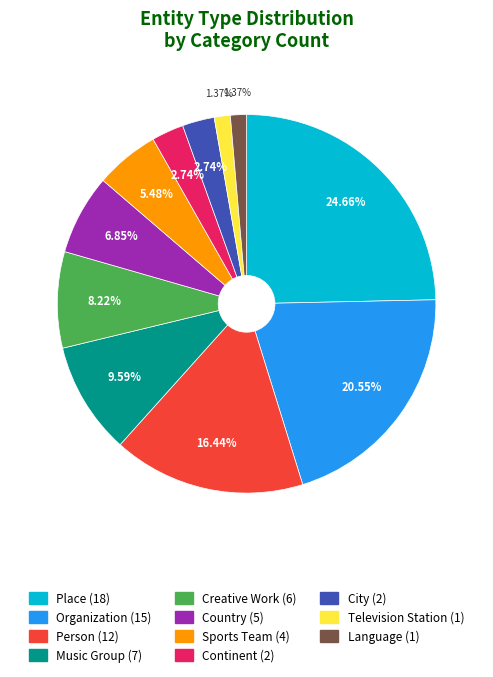

Count the number of slices in the pie.

11